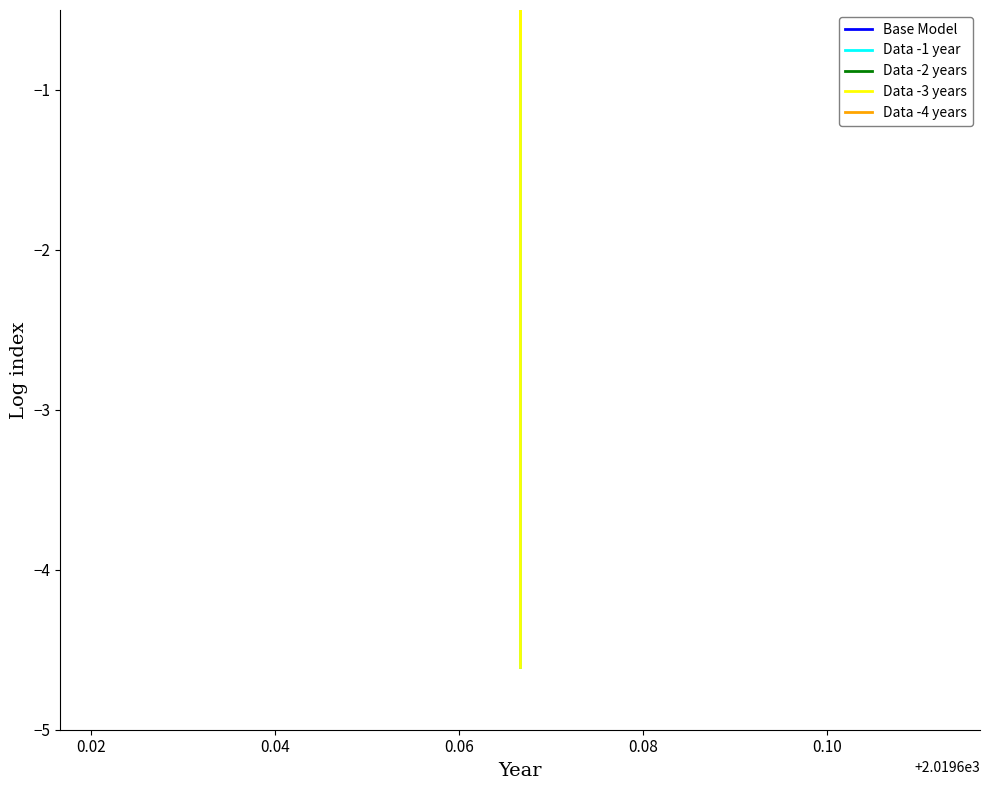

What is the difference between the second highest and minimum values in the Data -2 years series?

0.9